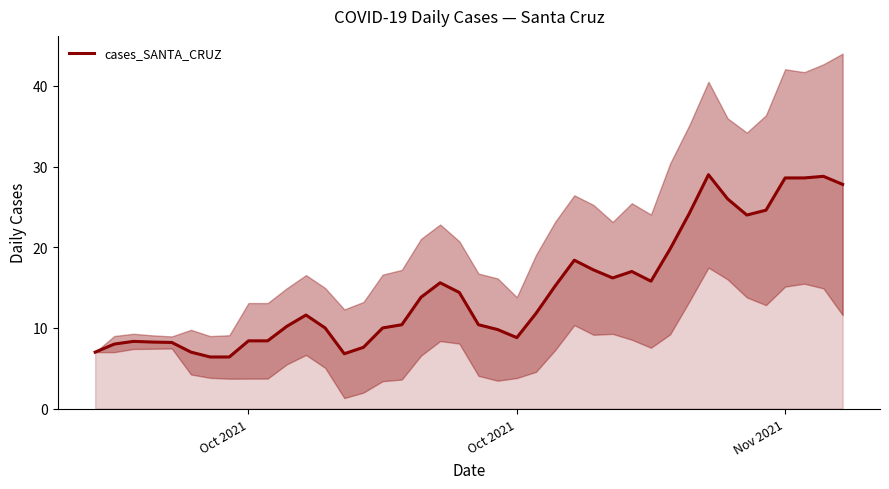

How many points are lower than both their immediate neighbors (excluding endpoints)?

5